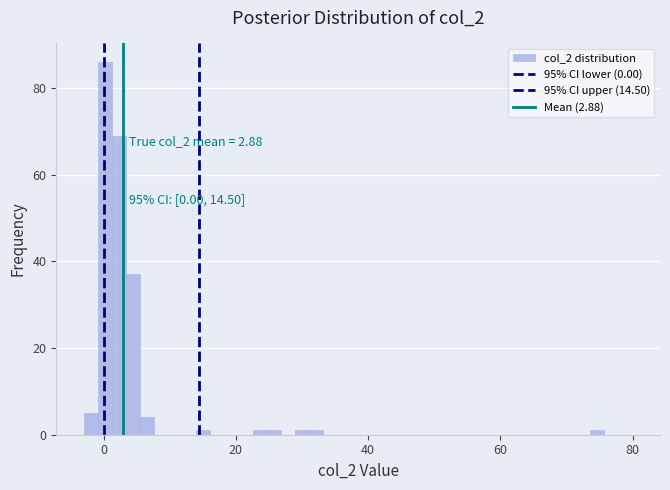

Around what value on the x-axis is the tallest bar? Give the approximate position of its centre, as read against the axis.

0